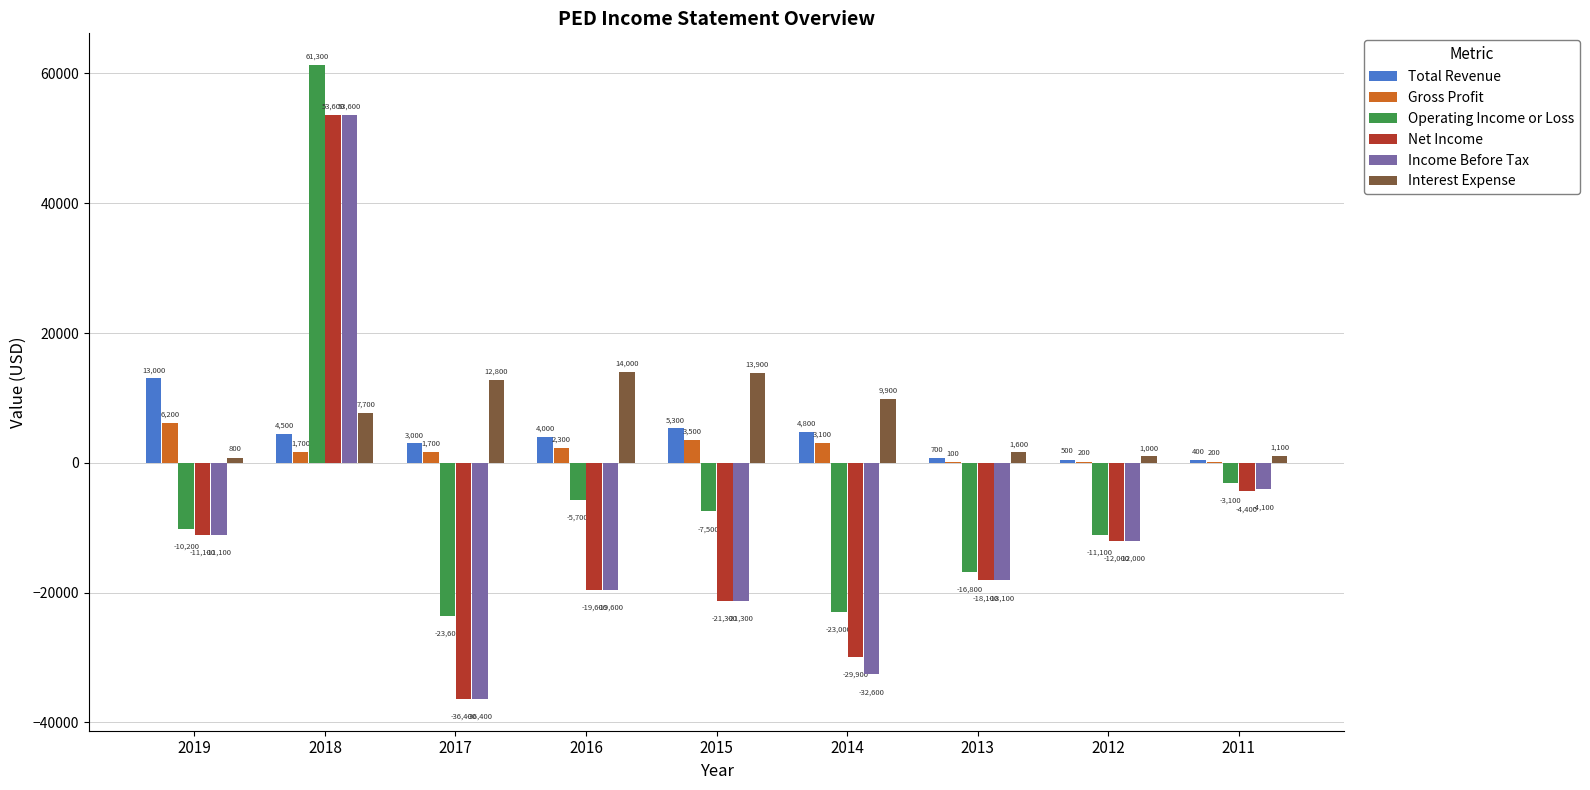

Reading left to right, transcribe all the data shown in this chart.

Total Revenue: 13000	4500	3000	4000	5300	4800	700	500	400
Gross Profit: 6200	1700	1700	2300	3500	3100	100	200	200
Operating Income or Loss: -10200	61300	-23600	-5700	-7500	-23000	-16800	-11100	-3100
Net Income: -11100	53600	-36400	-19600	-21300	-29900	-18100	-12000	-4400
Income Before Tax: -11100	53600	-36400	-19600	-21300	-32600	-18100	-12000	-4100
Interest Expense: 800	7700	12800	14000	13900	9900	1600	1000	1100